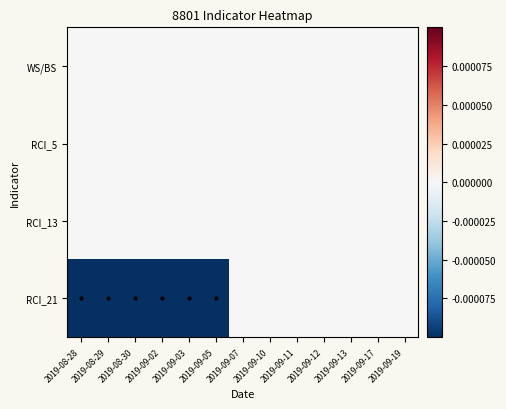

List the series in order of their peak value, lowest first.

WS/BS, RCI_5, RCI_13, RCI_21